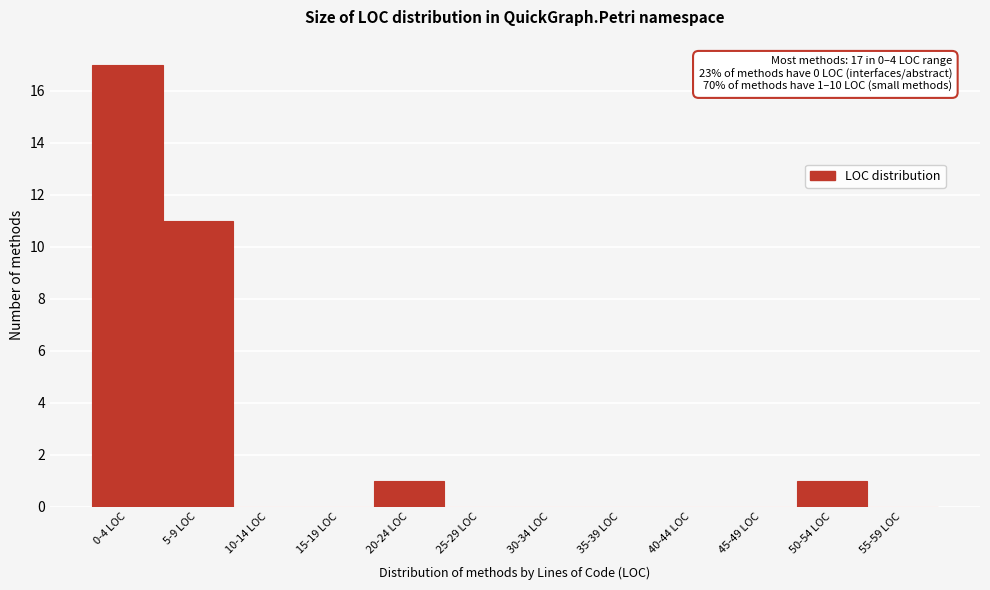

Reading left to right, extract all data points from this chart.

0-4 LOC=17	5-9 LOC=11	10-14 LOC=0	15-19 LOC=0	20-24 LOC=1	25-29 LOC=0	30-34 LOC=0	35-39 LOC=0	40-44 LOC=0	45-49 LOC=0	50-54 LOC=1	55-59 LOC=0